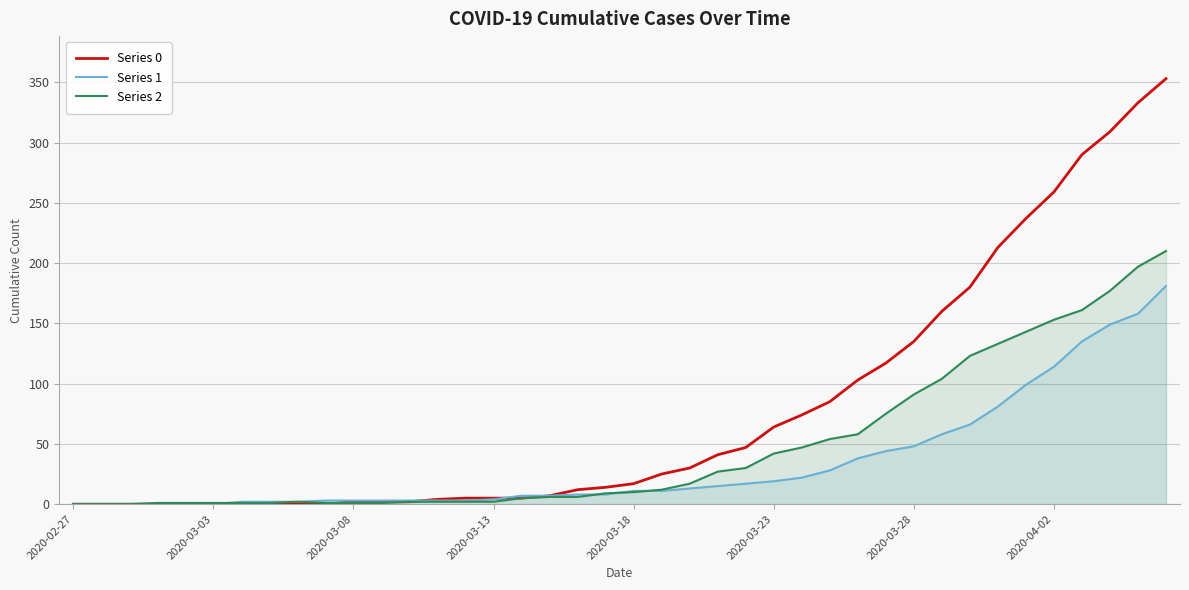

Rank the series by their average value, from highest to lowest.

Series 0, Series 2, Series 1